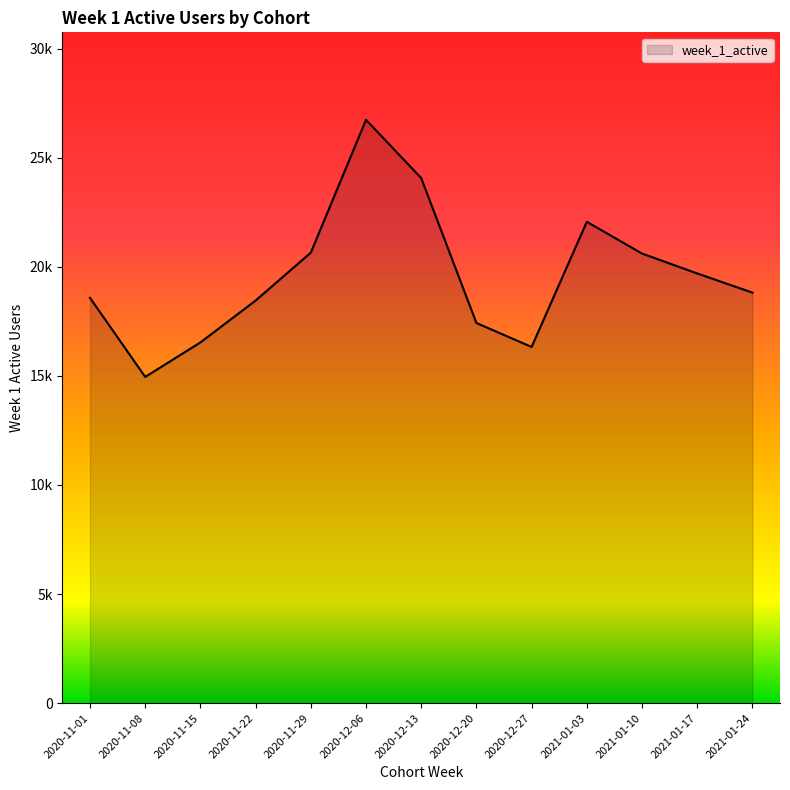

At which label does the data first exceed 18816?

2020-11-29